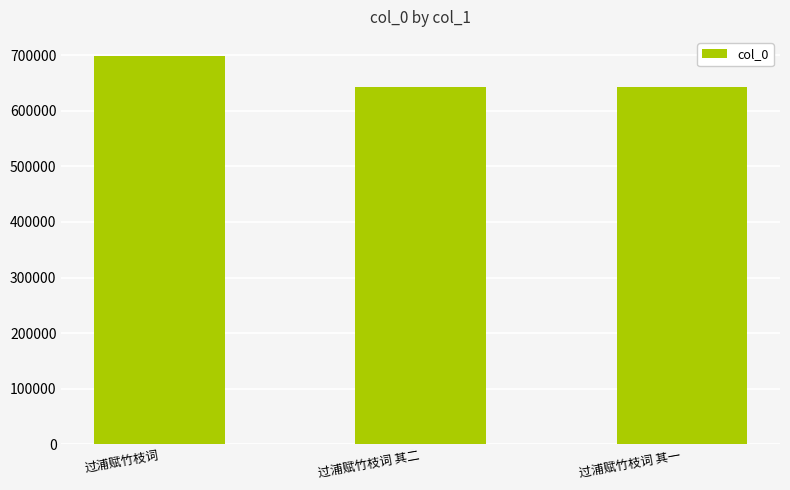

What is the ratio of the value at 过浦赋竹枝词 to the value at 过浦赋竹枝词 其二?

1.1